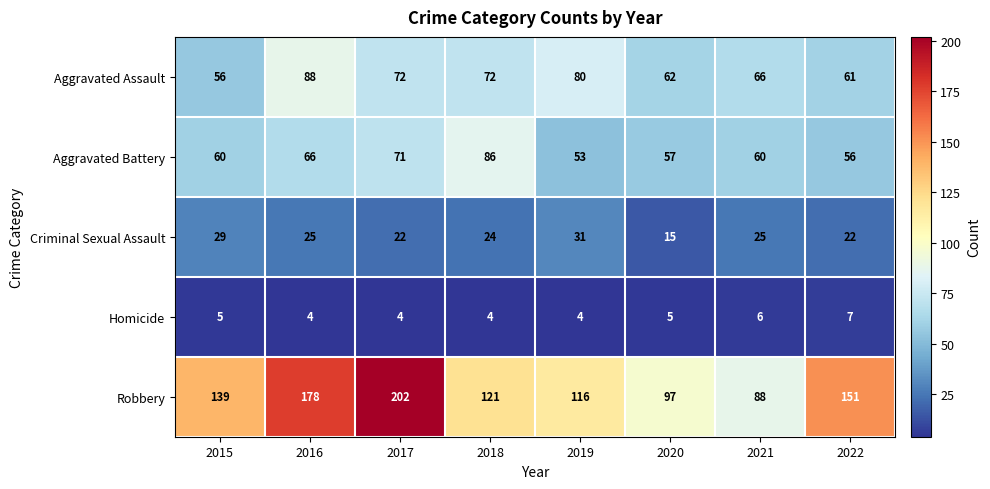

What is the highest value of the Aggravated Assault series?

88